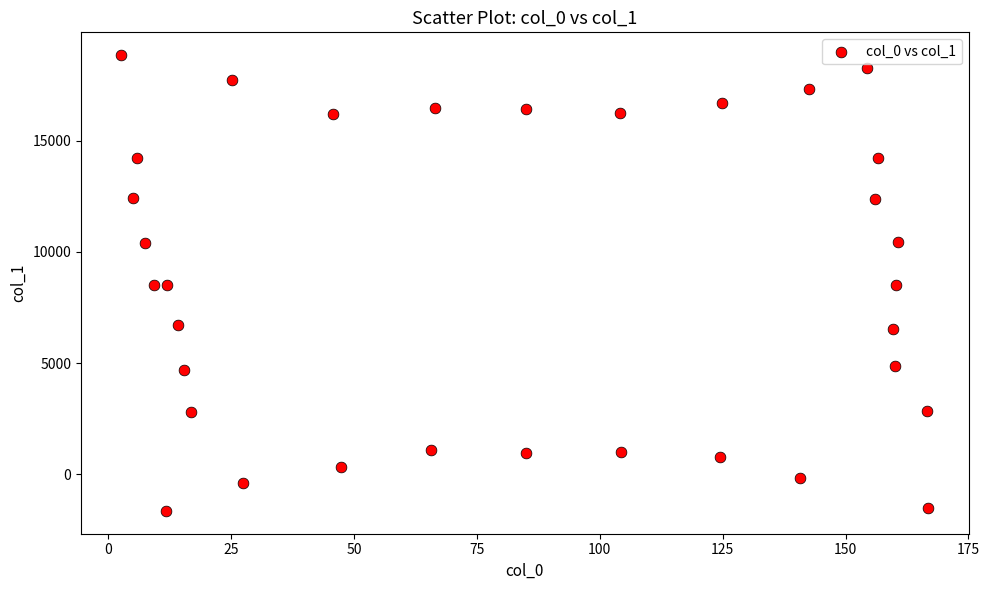

What is the range of X values (max minus min)?

164.2